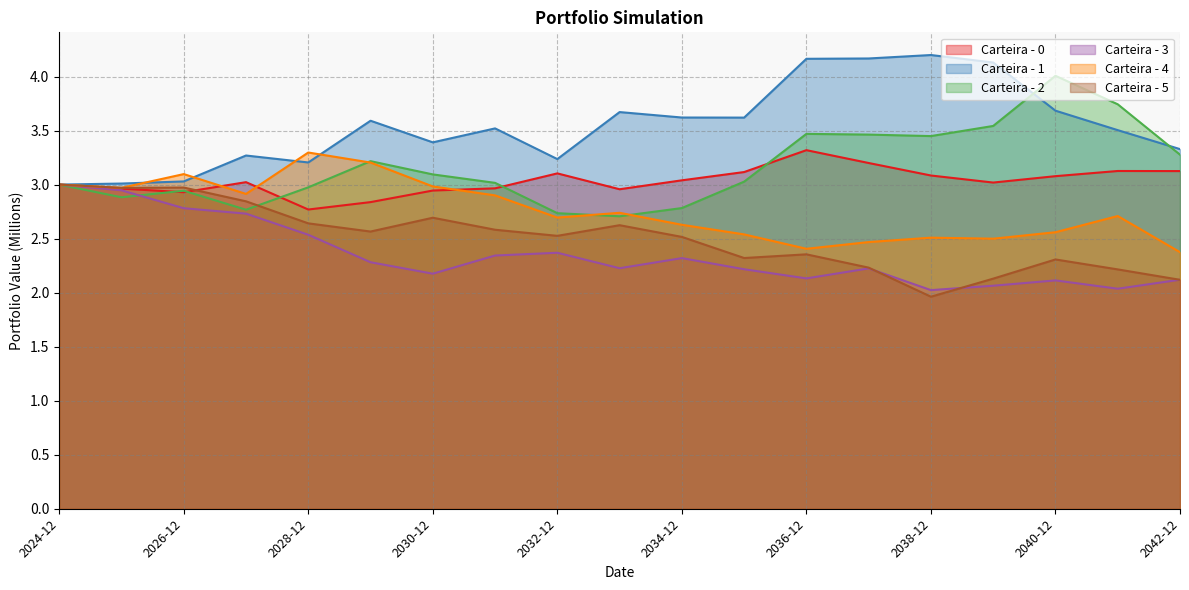

What is the difference between the highest and lowest values at 2038-12?

2.2